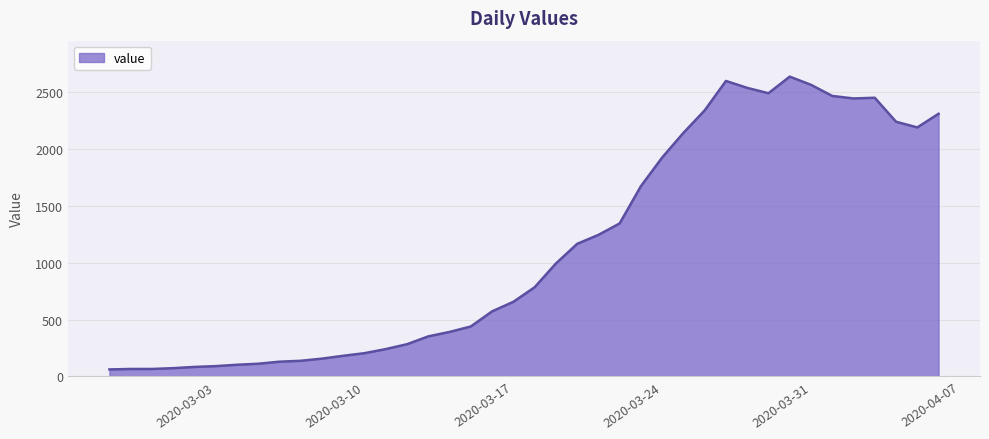

How many lines are shown in the chart?

1